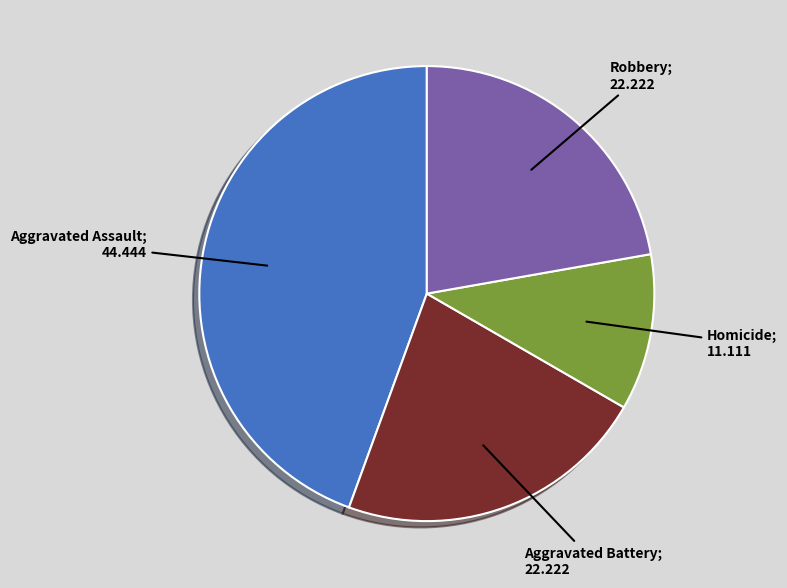

Does any single category account for the majority?

No